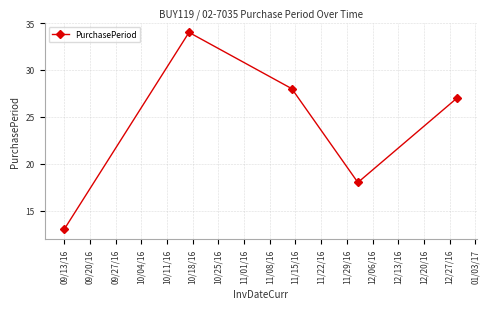

What is the average value?

24